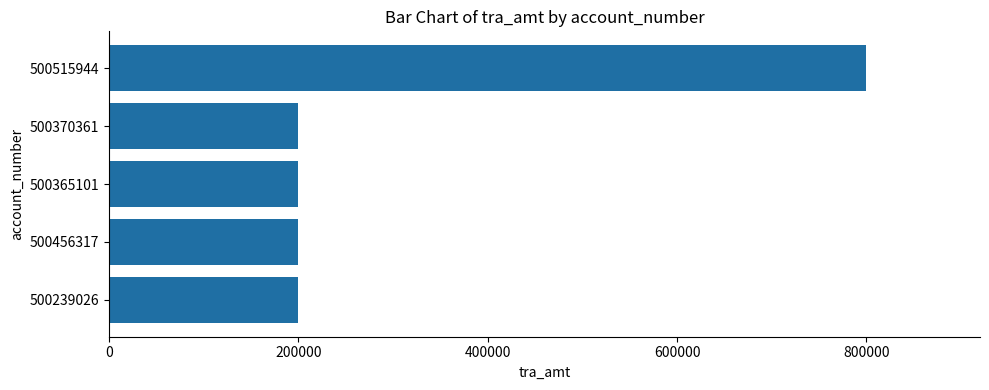

What is the greatest value displayed?

800000